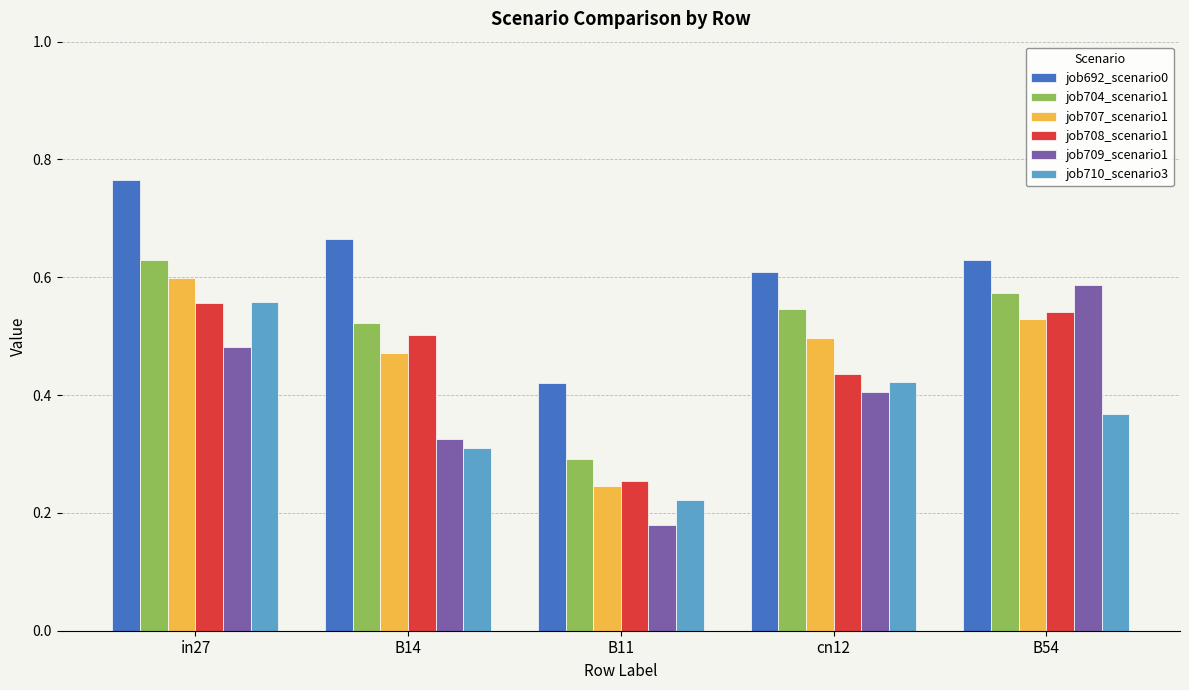

What are all the series names shown in the legend?

job692_scenario0, job704_scenario1, job707_scenario1, job708_scenario1, job709_scenario1, job710_scenario3